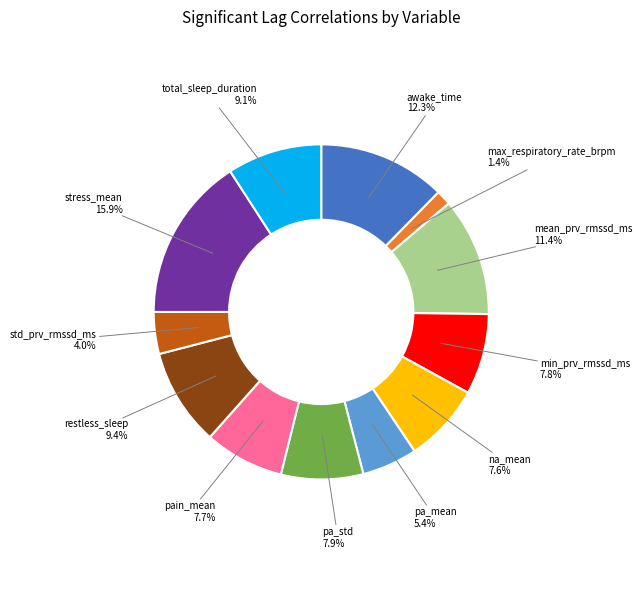

Which category has the biggest portion of the pie?

stress_mean